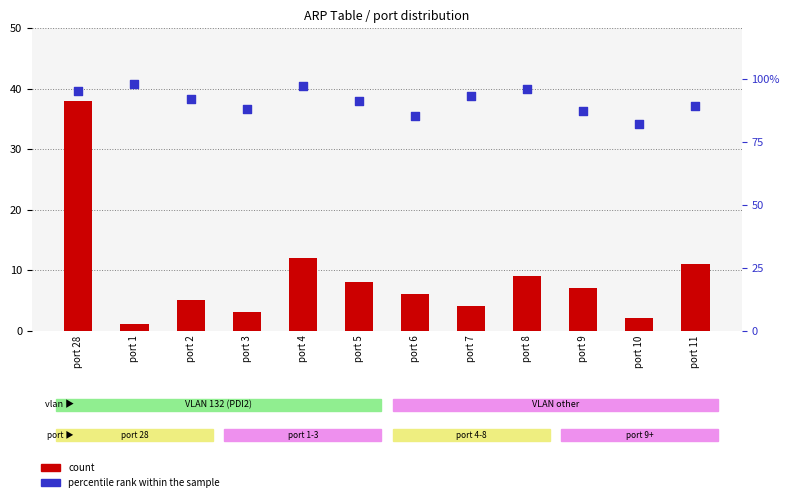

Which series contains the highest Y value?

percentile rank within the sample